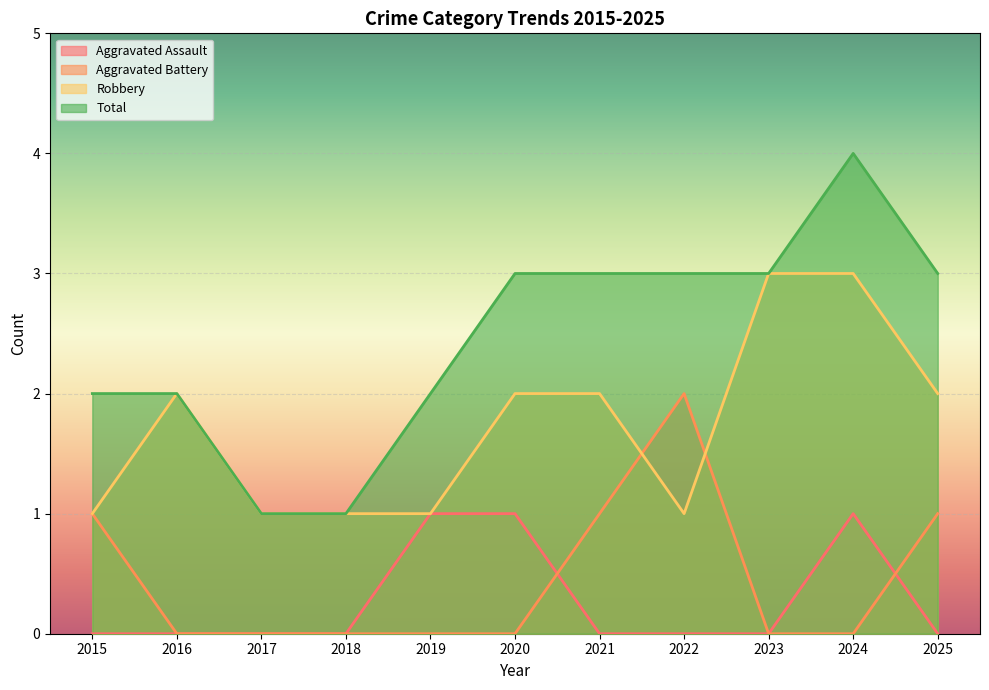

How many series are shown in this chart?

4